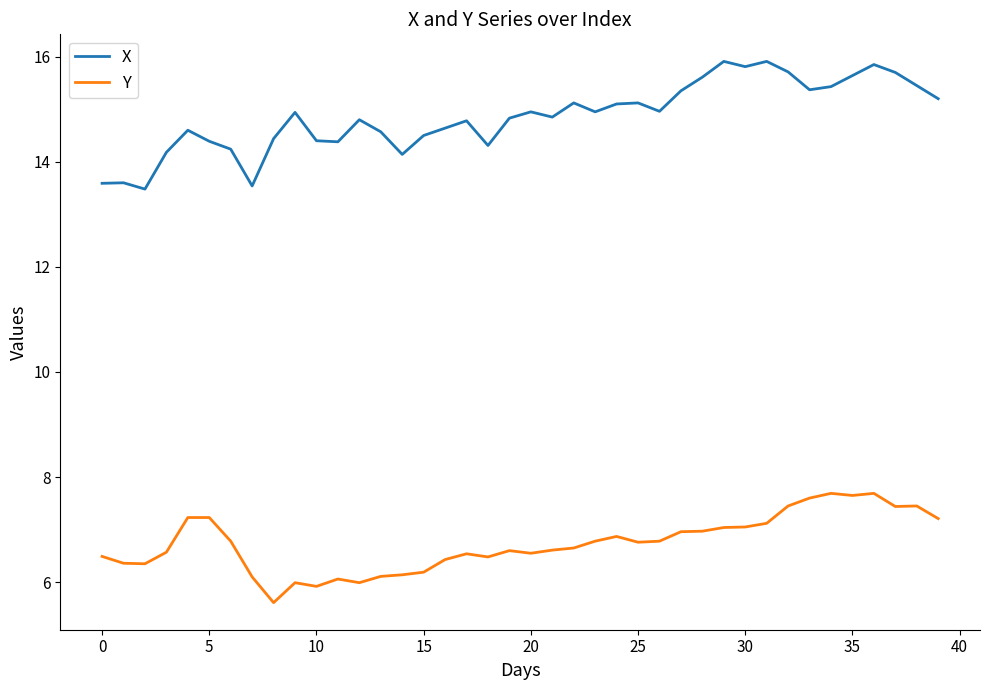

Which series has the largest total across all categories?

X